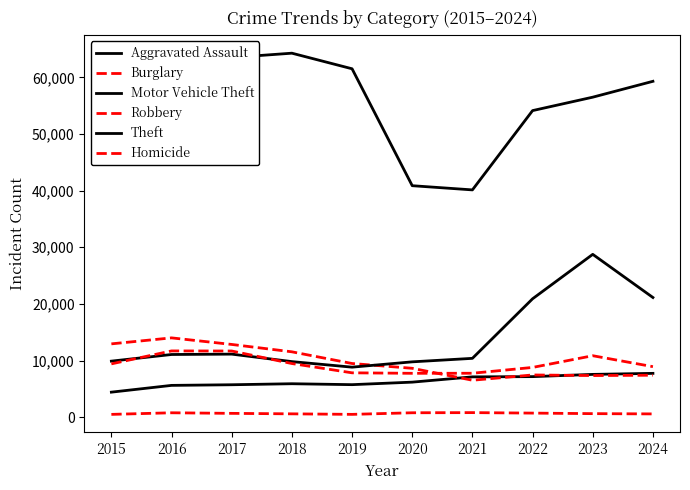

Count the number of data series in this chart.

6